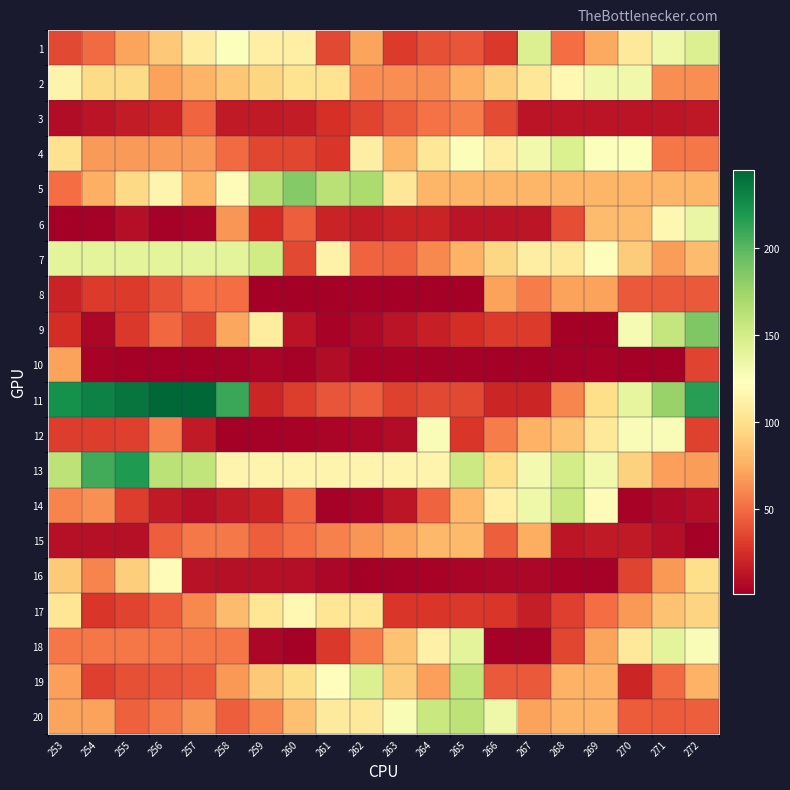

Which has a higher value, 262 or 266?

262